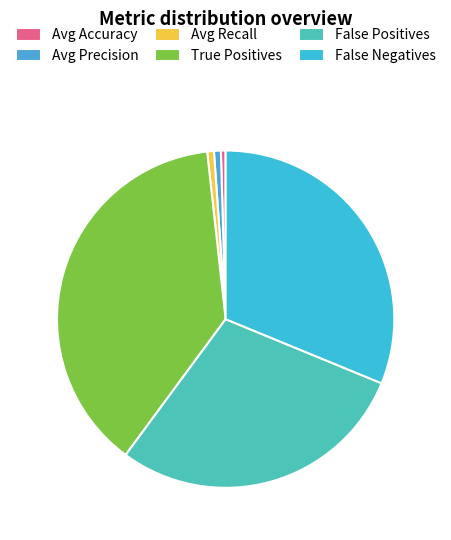

Which category has the smallest portion of the pie?

Avg Accuracy